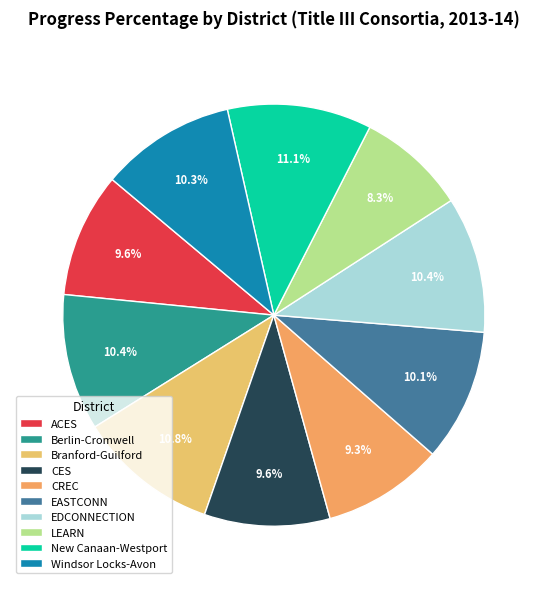

Is there any slice that represents more than half of the pie?

No